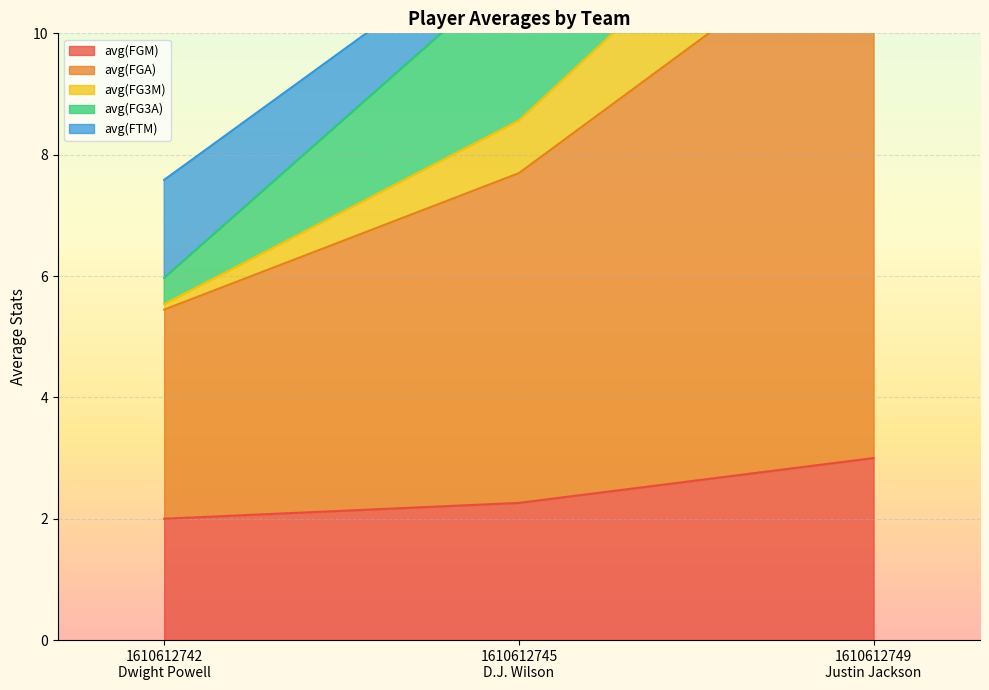

What is the label of the 3rd point from the right?

1610612742
Dwight Powell